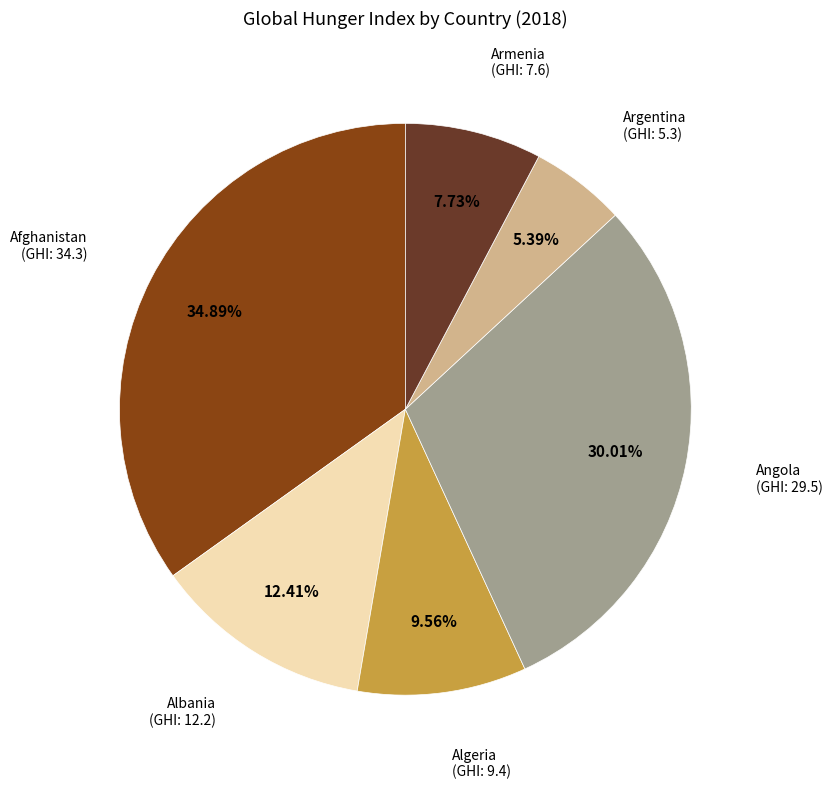

Do Albania and Angola together represent more than half of the pie?

No